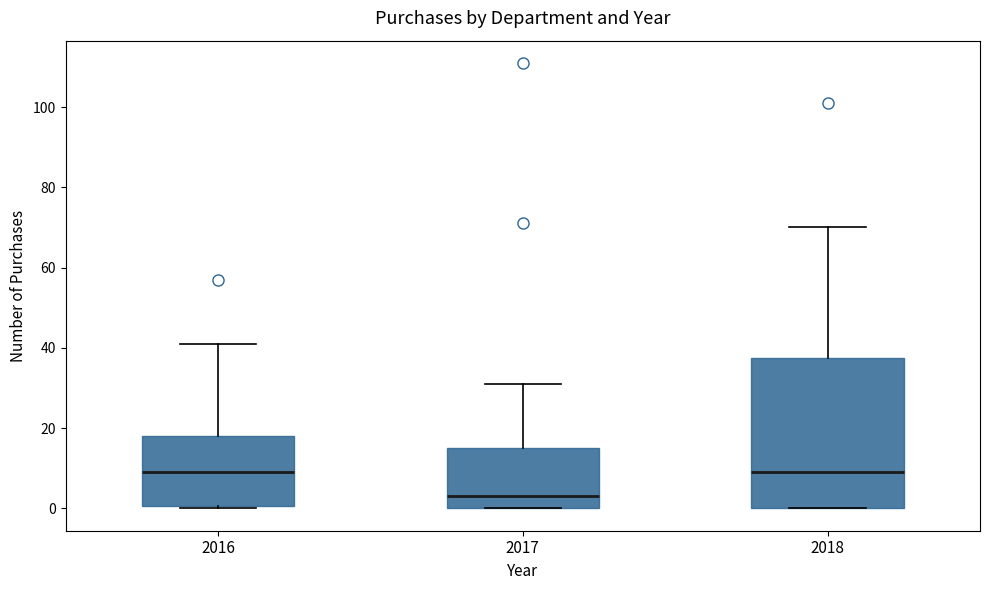

Which box's median line is the lowest?

2017